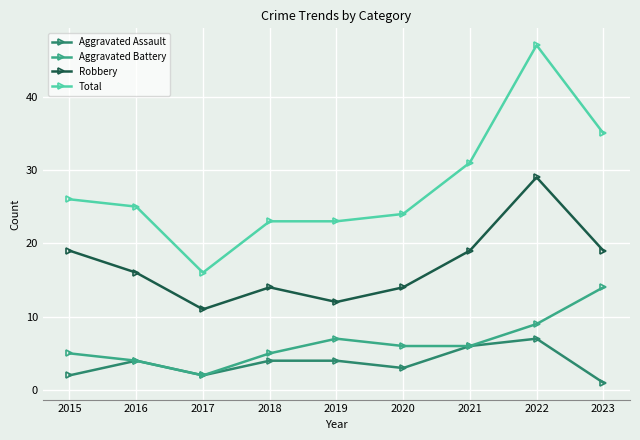

At 2019, list the series in order from smallest to largest.

Aggravated Assault, Aggravated Battery, Robbery, Total